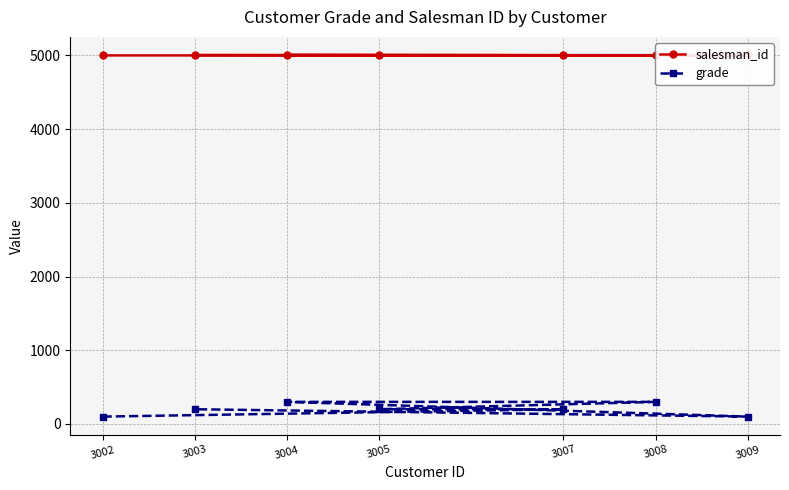

Which category has the lowest value in the salesman_id series?

3002